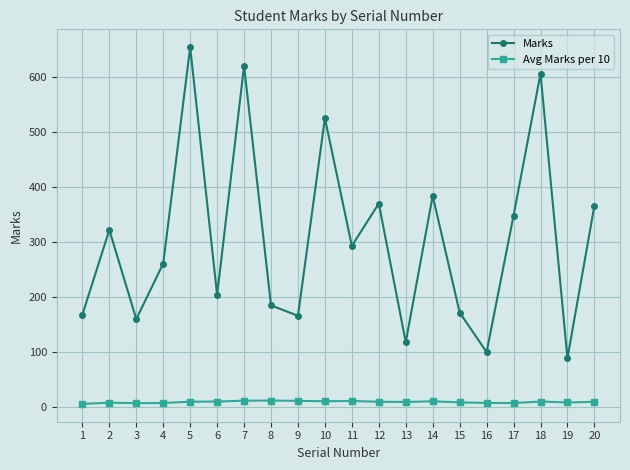

List the series in order of their overall mean, highest first.

Marks, Avg Marks per 10